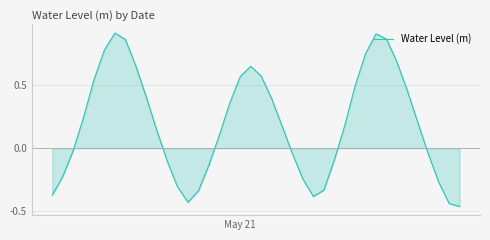

What is the difference between the maximum and minimum values?

1.4